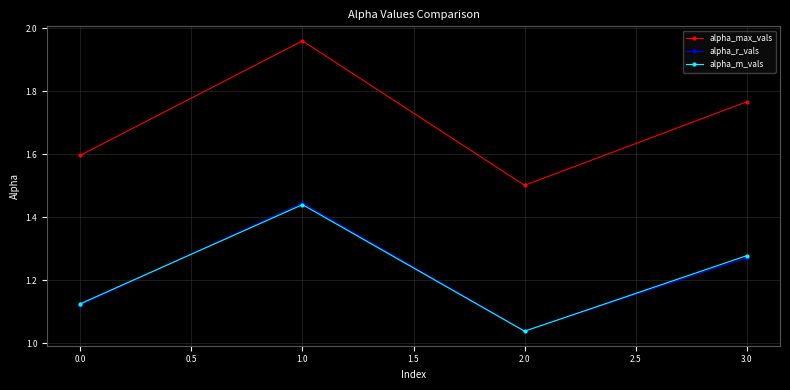

Is it true that alpha_max_vals equals 2.6 at 0.0?

False